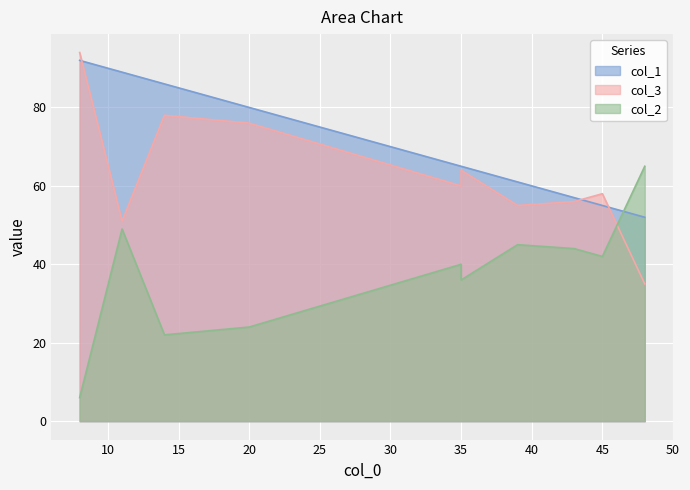

The col_3 series shows 51 at 11. True or false?

True